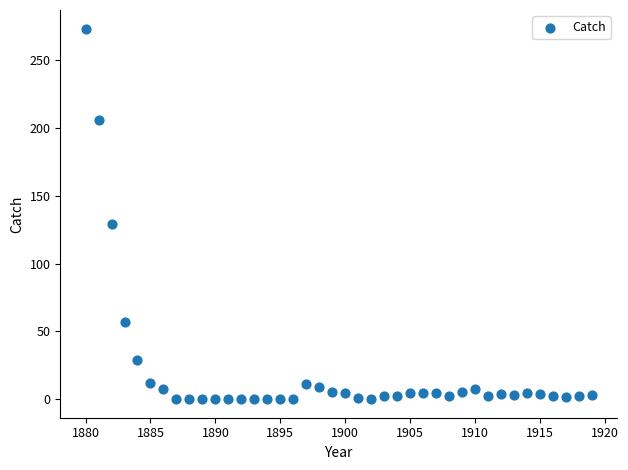

What is the range of X values (max minus min)?

39.0